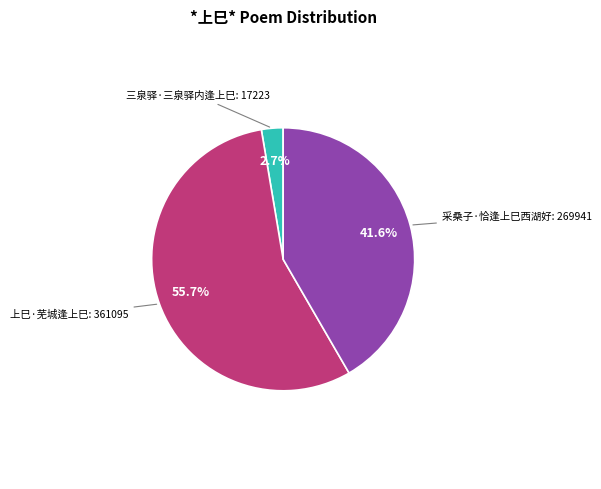

Does any single category account for the majority?

Yes